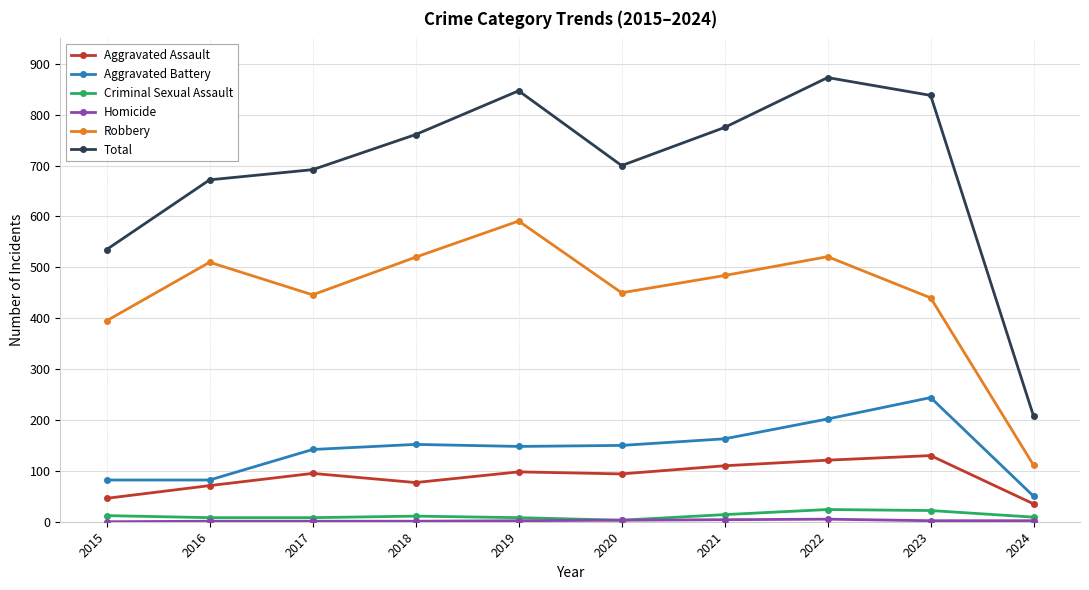

What is the total value across all series at 2022?

1746